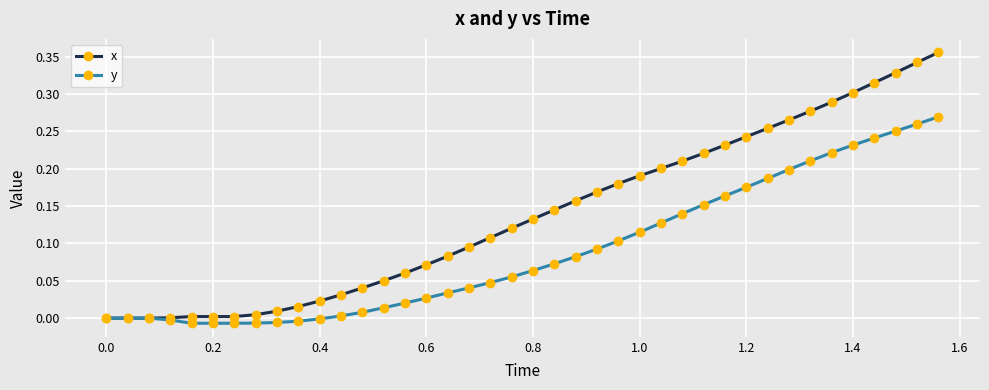

Rank the series by their average value, from highest to lowest.

x, y